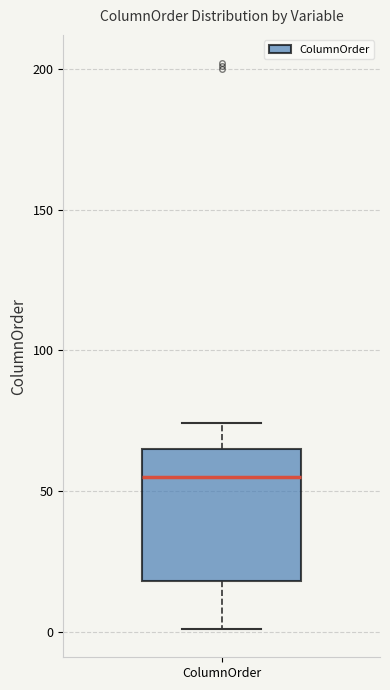

Read this box plot against the y-axis: the position of the median line, the range covered by the box, and the ends of both whiskers. The values are not printed on the chart, so give them approximately, as read against the axis.

median 55, box 20 to 65, whiskers 0 to 75